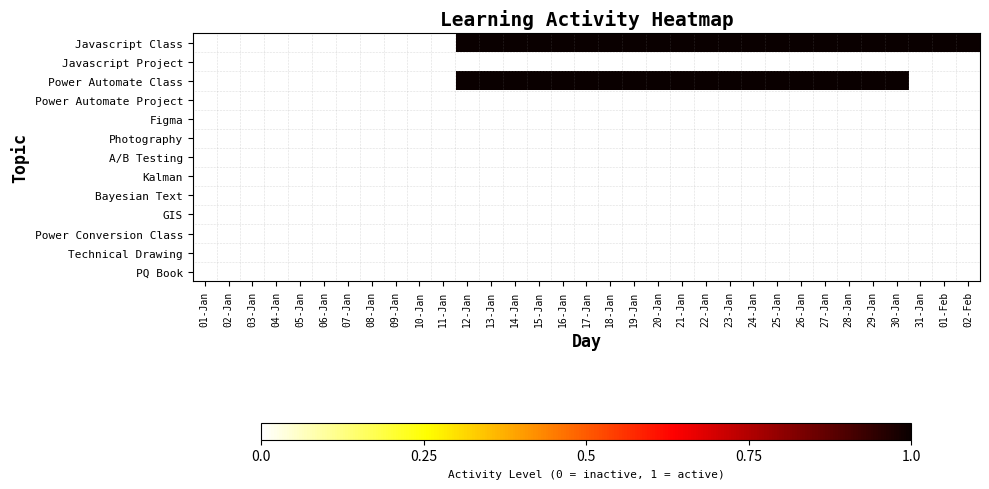

Reading right to left, transcribe all the data shown in this chart.

Javascript Class: 02-Feb=1	01-Feb=1	31-Jan=1	30-Jan=1	29-Jan=1	28-Jan=1	27-Jan=1	26-Jan=1	25-Jan=1	24-Jan=1	23-Jan=1	22-Jan=1	21-Jan=1	20-Jan=1	19-Jan=1	18-Jan=1	17-Jan=1	16-Jan=1	15-Jan=1	14-Jan=1	13-Jan=1	12-Jan=1	11-Jan=0	10-Jan=0	09-Jan=0	08-Jan=0	07-Jan=0	06-Jan=0	05-Jan=0	04-Jan=0	03-Jan=0	02-Jan=0	01-Jan=0
Javascript Project: 02-Feb=0	01-Feb=0	31-Jan=0	30-Jan=0	29-Jan=0	28-Jan=0	27-Jan=0	26-Jan=0	25-Jan=0	24-Jan=0	23-Jan=0	22-Jan=0	21-Jan=0	20-Jan=0	19-Jan=0	18-Jan=0	17-Jan=0	16-Jan=0	15-Jan=0	14-Jan=0	13-Jan=0	12-Jan=0	11-Jan=0	10-Jan=0	09-Jan=0	08-Jan=0	07-Jan=0	06-Jan=0	05-Jan=0	04-Jan=0	03-Jan=0	02-Jan=0	01-Jan=0
Power Automate Class: 02-Feb=0	01-Feb=0	31-Jan=0	30-Jan=1	29-Jan=1	28-Jan=1	27-Jan=1	26-Jan=1	25-Jan=1	24-Jan=1	23-Jan=1	22-Jan=1	21-Jan=1	20-Jan=1	19-Jan=1	18-Jan=1	17-Jan=1	16-Jan=1	15-Jan=1	14-Jan=1	13-Jan=1	12-Jan=1	11-Jan=0	10-Jan=0	09-Jan=0	08-Jan=0	07-Jan=0	06-Jan=0	05-Jan=0	04-Jan=0	03-Jan=0	02-Jan=0	01-Jan=0
Power Automate Project: 02-Feb=0	01-Feb=0	31-Jan=0	30-Jan=0	29-Jan=0	28-Jan=0	27-Jan=0	26-Jan=0	25-Jan=0	24-Jan=0	23-Jan=0	22-Jan=0	21-Jan=0	20-Jan=0	19-Jan=0	18-Jan=0	17-Jan=0	16-Jan=0	15-Jan=0	14-Jan=0	13-Jan=0	12-Jan=0	11-Jan=0	10-Jan=0	09-Jan=0	08-Jan=0	07-Jan=0	06-Jan=0	05-Jan=0	04-Jan=0	03-Jan=0	02-Jan=0	01-Jan=0
Figma: 02-Feb=0	01-Feb=0	31-Jan=0	30-Jan=0	29-Jan=0	28-Jan=0	27-Jan=0	26-Jan=0	25-Jan=0	24-Jan=0	23-Jan=0	22-Jan=0	21-Jan=0	20-Jan=0	19-Jan=0	18-Jan=0	17-Jan=0	16-Jan=0	15-Jan=0	14-Jan=0	13-Jan=0	12-Jan=0	11-Jan=0	10-Jan=0	09-Jan=0	08-Jan=0	07-Jan=0	06-Jan=0	05-Jan=0	04-Jan=0	03-Jan=0	02-Jan=0	01-Jan=0
Photography: 02-Feb=0	01-Feb=0	31-Jan=0	30-Jan=0	29-Jan=0	28-Jan=0	27-Jan=0	26-Jan=0	25-Jan=0	24-Jan=0	23-Jan=0	22-Jan=0	21-Jan=0	20-Jan=0	19-Jan=0	18-Jan=0	17-Jan=0	16-Jan=0	15-Jan=0	14-Jan=0	13-Jan=0	12-Jan=0	11-Jan=0	10-Jan=0	09-Jan=0	08-Jan=0	07-Jan=0	06-Jan=0	05-Jan=0	04-Jan=0	03-Jan=0	02-Jan=0	01-Jan=0
A/B Testing: 02-Feb=0	01-Feb=0	31-Jan=0	30-Jan=0	29-Jan=0	28-Jan=0	27-Jan=0	26-Jan=0	25-Jan=0	24-Jan=0	23-Jan=0	22-Jan=0	21-Jan=0	20-Jan=0	19-Jan=0	18-Jan=0	17-Jan=0	16-Jan=0	15-Jan=0	14-Jan=0	13-Jan=0	12-Jan=0	11-Jan=0	10-Jan=0	09-Jan=0	08-Jan=0	07-Jan=0	06-Jan=0	05-Jan=0	04-Jan=0	03-Jan=0	02-Jan=0	01-Jan=0
Kalman: 02-Feb=0	01-Feb=0	31-Jan=0	30-Jan=0	29-Jan=0	28-Jan=0	27-Jan=0	26-Jan=0	25-Jan=0	24-Jan=0	23-Jan=0	22-Jan=0	21-Jan=0	20-Jan=0	19-Jan=0	18-Jan=0	17-Jan=0	16-Jan=0	15-Jan=0	14-Jan=0	13-Jan=0	12-Jan=0	11-Jan=0	10-Jan=0	09-Jan=0	08-Jan=0	07-Jan=0	06-Jan=0	05-Jan=0	04-Jan=0	03-Jan=0	02-Jan=0	01-Jan=0
Bayesian Text: 02-Feb=0	01-Feb=0	31-Jan=0	30-Jan=0	29-Jan=0	28-Jan=0	27-Jan=0	26-Jan=0	25-Jan=0	24-Jan=0	23-Jan=0	22-Jan=0	21-Jan=0	20-Jan=0	19-Jan=0	18-Jan=0	17-Jan=0	16-Jan=0	15-Jan=0	14-Jan=0	13-Jan=0	12-Jan=0	11-Jan=0	10-Jan=0	09-Jan=0	08-Jan=0	07-Jan=0	06-Jan=0	05-Jan=0	04-Jan=0	03-Jan=0	02-Jan=0	01-Jan=0
GIS: 02-Feb=0	01-Feb=0	31-Jan=0	30-Jan=0	29-Jan=0	28-Jan=0	27-Jan=0	26-Jan=0	25-Jan=0	24-Jan=0	23-Jan=0	22-Jan=0	21-Jan=0	20-Jan=0	19-Jan=0	18-Jan=0	17-Jan=0	16-Jan=0	15-Jan=0	14-Jan=0	13-Jan=0	12-Jan=0	11-Jan=0	10-Jan=0	09-Jan=0	08-Jan=0	07-Jan=0	06-Jan=0	05-Jan=0	04-Jan=0	03-Jan=0	02-Jan=0	01-Jan=0
Power Conversion Class: 02-Feb=0	01-Feb=0	31-Jan=0	30-Jan=0	29-Jan=0	28-Jan=0	27-Jan=0	26-Jan=0	25-Jan=0	24-Jan=0	23-Jan=0	22-Jan=0	21-Jan=0	20-Jan=0	19-Jan=0	18-Jan=0	17-Jan=0	16-Jan=0	15-Jan=0	14-Jan=0	13-Jan=0	12-Jan=0	11-Jan=0	10-Jan=0	09-Jan=0	08-Jan=0	07-Jan=0	06-Jan=0	05-Jan=0	04-Jan=0	03-Jan=0	02-Jan=0	01-Jan=0
Technical Drawing: 02-Feb=0	01-Feb=0	31-Jan=0	30-Jan=0	29-Jan=0	28-Jan=0	27-Jan=0	26-Jan=0	25-Jan=0	24-Jan=0	23-Jan=0	22-Jan=0	21-Jan=0	20-Jan=0	19-Jan=0	18-Jan=0	17-Jan=0	16-Jan=0	15-Jan=0	14-Jan=0	13-Jan=0	12-Jan=0	11-Jan=0	10-Jan=0	09-Jan=0	08-Jan=0	07-Jan=0	06-Jan=0	05-Jan=0	04-Jan=0	03-Jan=0	02-Jan=0	01-Jan=0
PQ Book: 02-Feb=0	01-Feb=0	31-Jan=0	30-Jan=0	29-Jan=0	28-Jan=0	27-Jan=0	26-Jan=0	25-Jan=0	24-Jan=0	23-Jan=0	22-Jan=0	21-Jan=0	20-Jan=0	19-Jan=0	18-Jan=0	17-Jan=0	16-Jan=0	15-Jan=0	14-Jan=0	13-Jan=0	12-Jan=0	11-Jan=0	10-Jan=0	09-Jan=0	08-Jan=0	07-Jan=0	06-Jan=0	05-Jan=0	04-Jan=0	03-Jan=0	02-Jan=0	01-Jan=0